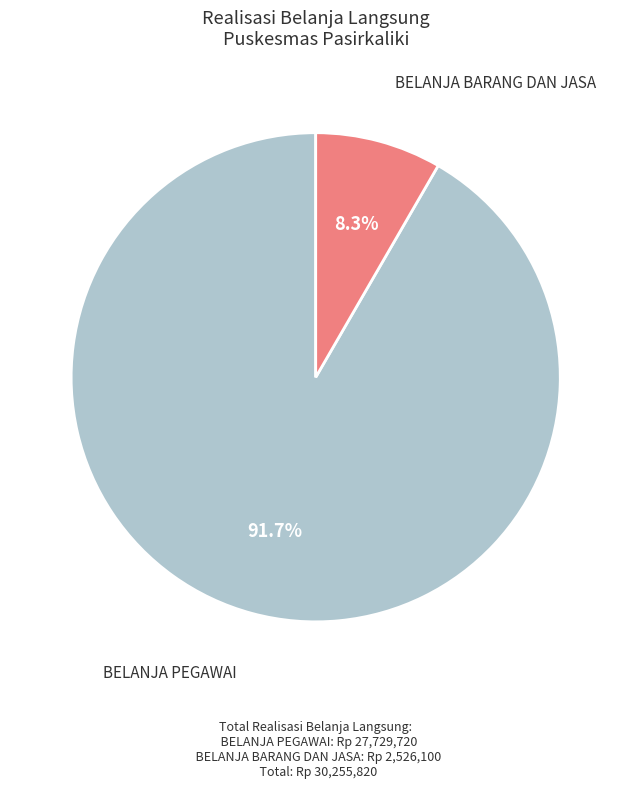

Does any single category account for the majority?

Yes